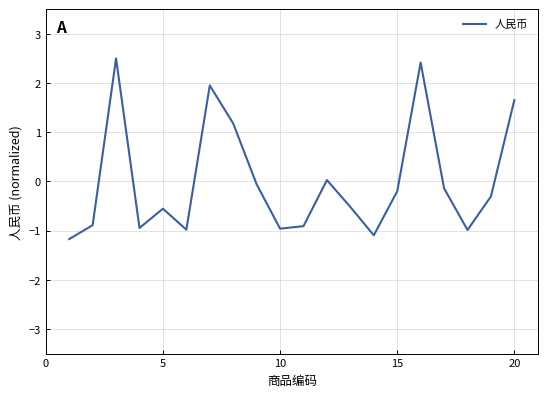

Is this an area chart (filled region under the line)?

No